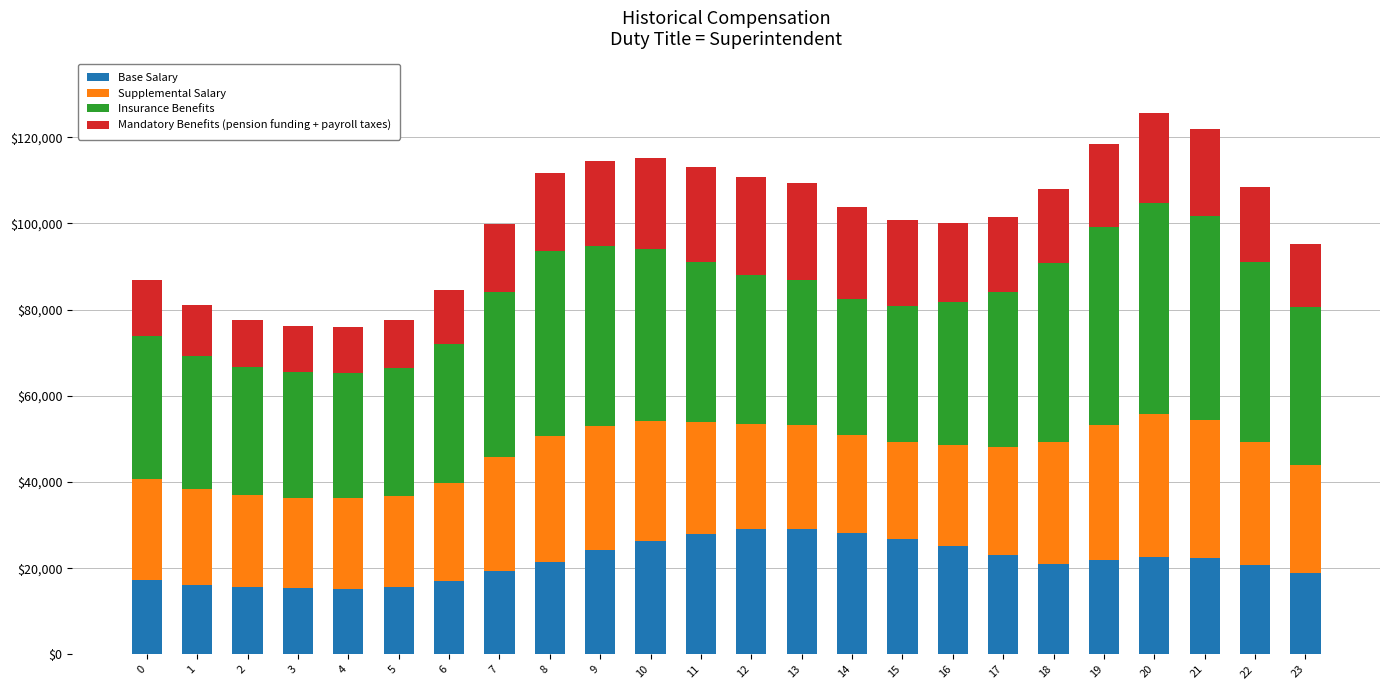

What is the lowest value of the Base Salary series?

15276.1